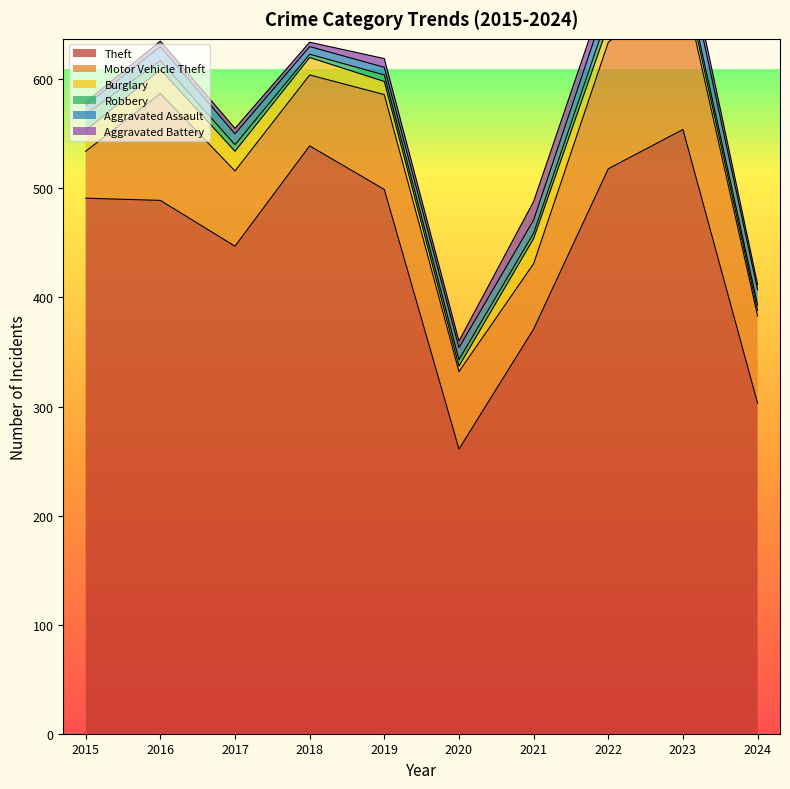

Where does the Motor Vehicle Theft series first go above 80?

2016